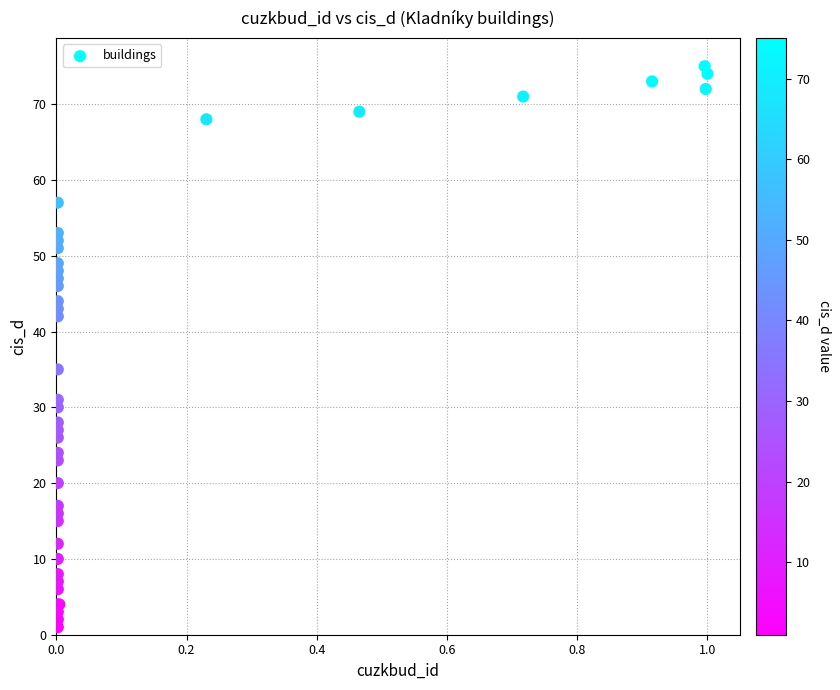

What Y value in the scatter plot is closest to 38?

35